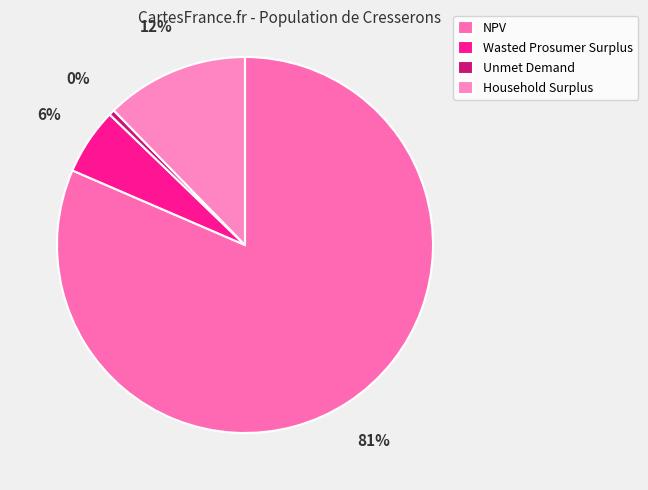

Do Unmet Demand and NPV together represent more than half of the pie?

Yes